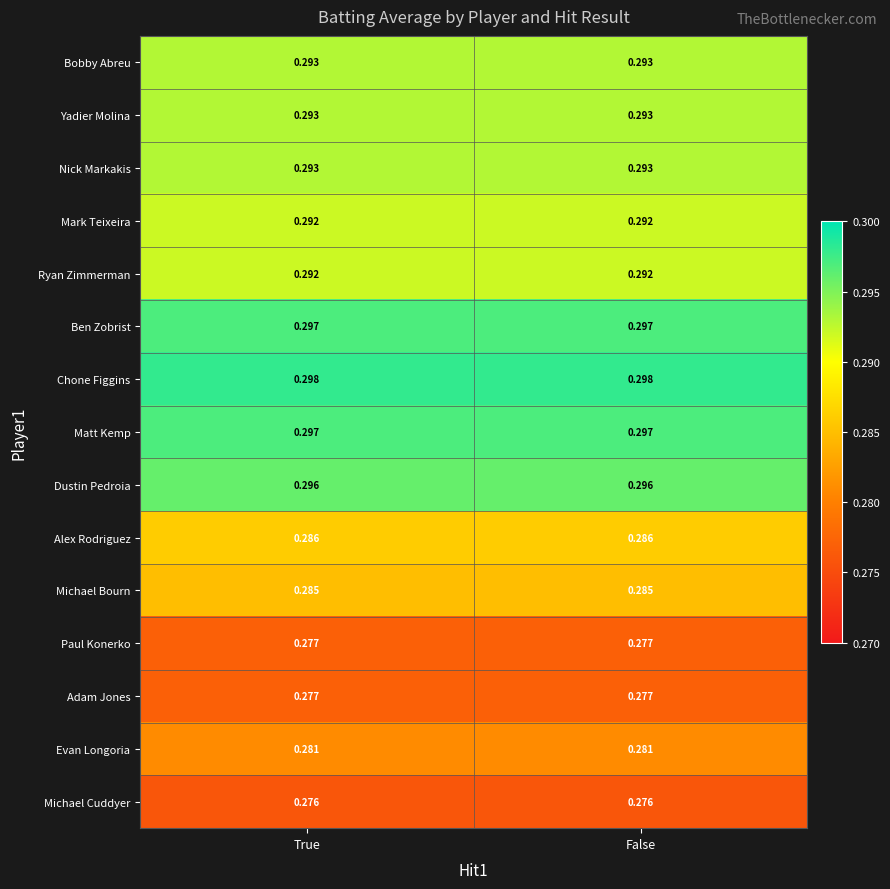

Which series has the largest total across all categories?

Chone Figgins